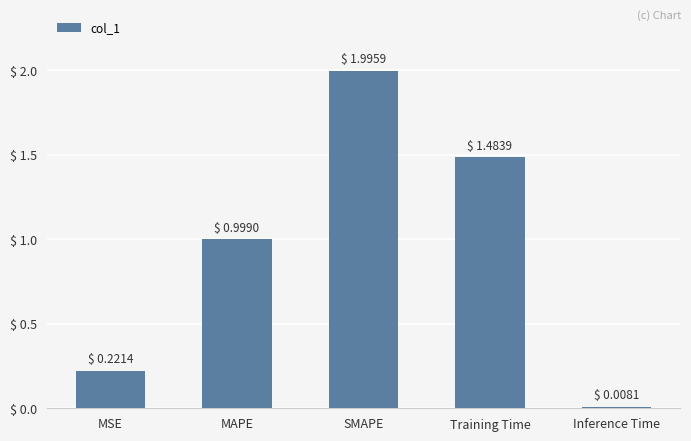

What is the greatest value displayed?

2.0